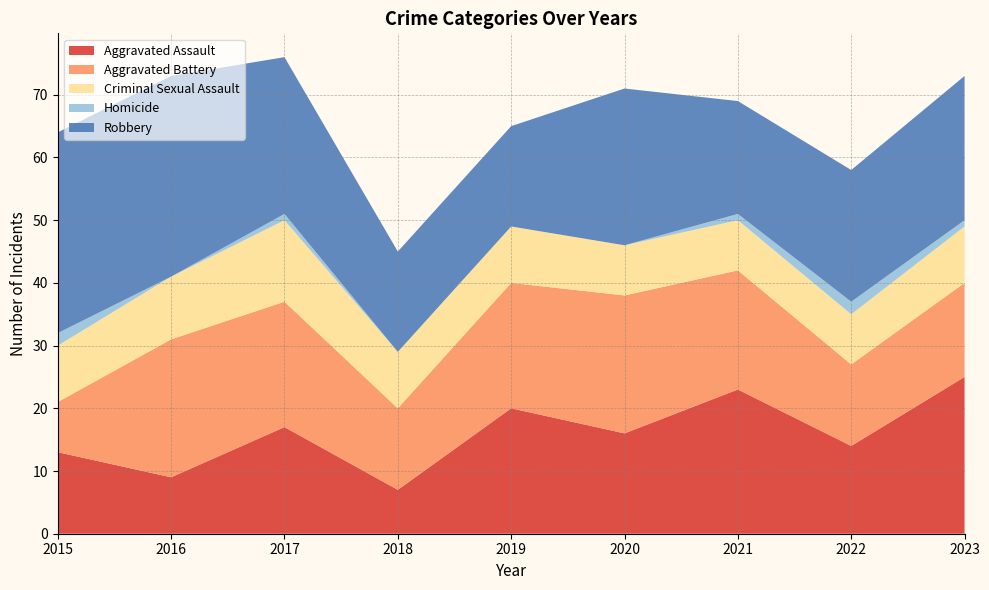

Reading left to right, what are all the values shown in this chart?

Aggravated Assault: 13	9	17	7	20	16	23	14	25
Aggravated Battery: 8	22	20	13	20	22	19	13	15
Criminal Sexual Assault: 9	10	13	9	9	8	8	8	9
Homicide: 2	0	1	0	0	0	1	2	1
Robbery: 32	32	25	16	16	25	18	21	23